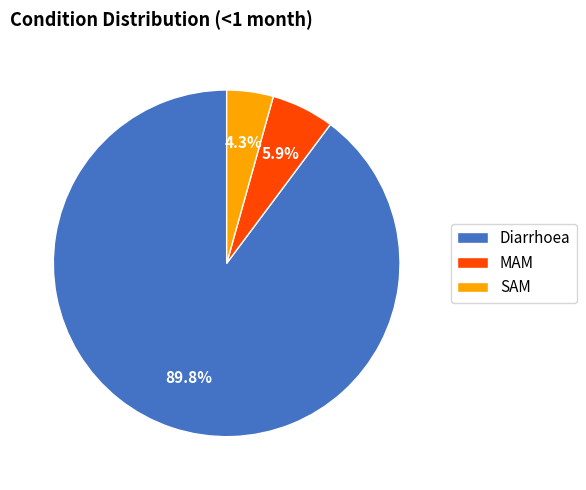

True or false: Diarrhoea accounts for 99% of the total.

False